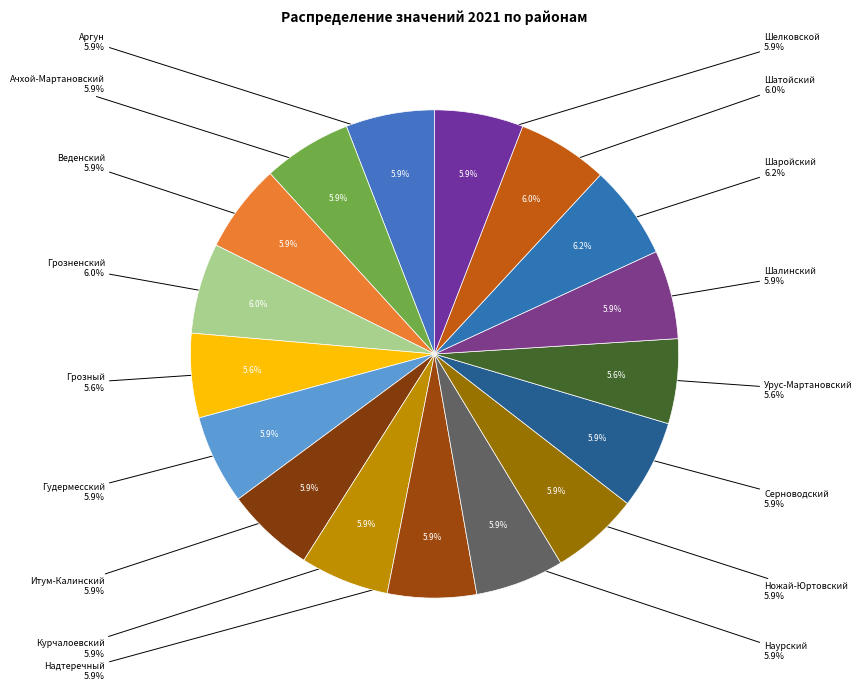

What is the ratio of the value at Грозненский to the value at Наурский?

1.0